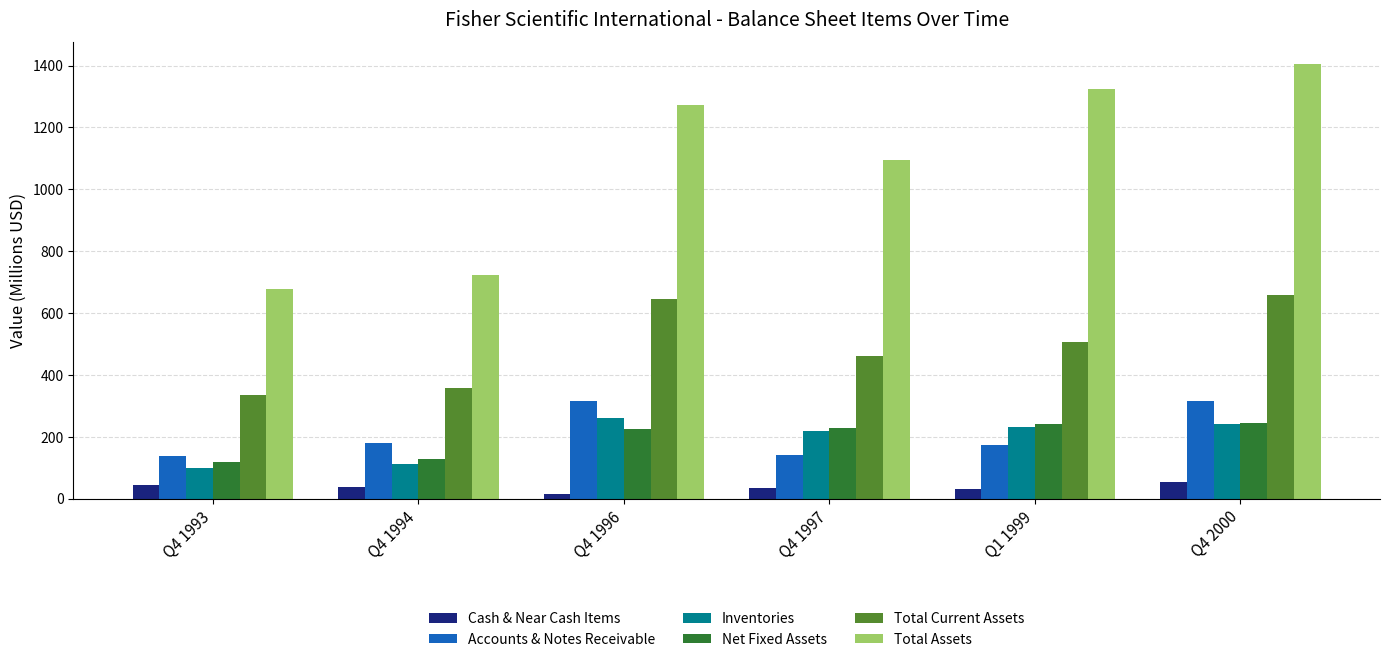

Which series has the largest range (max minus min)?

Total Assets